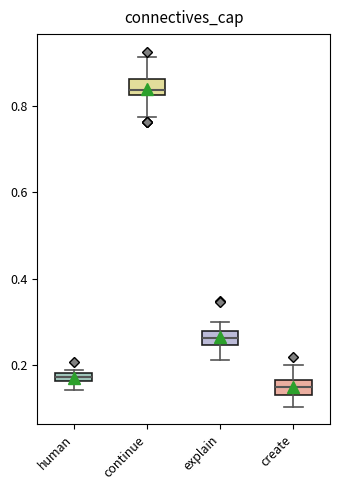

Which box's median line is the lowest?

create